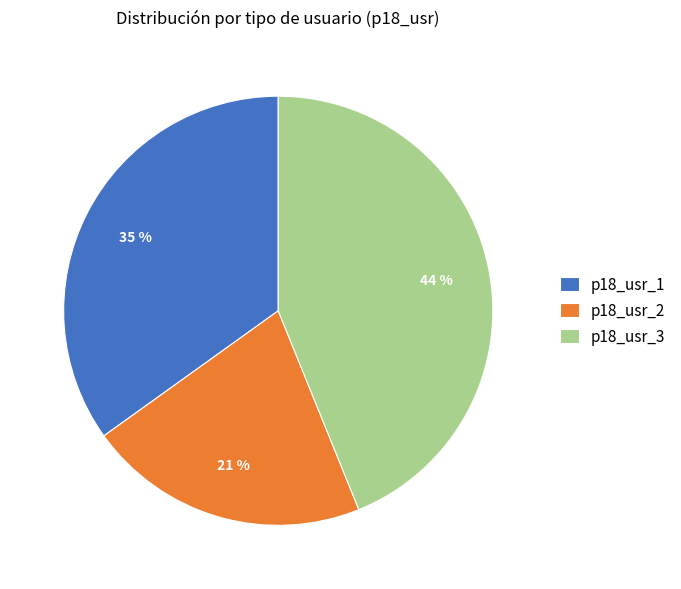

Count the number of slices in the pie.

3